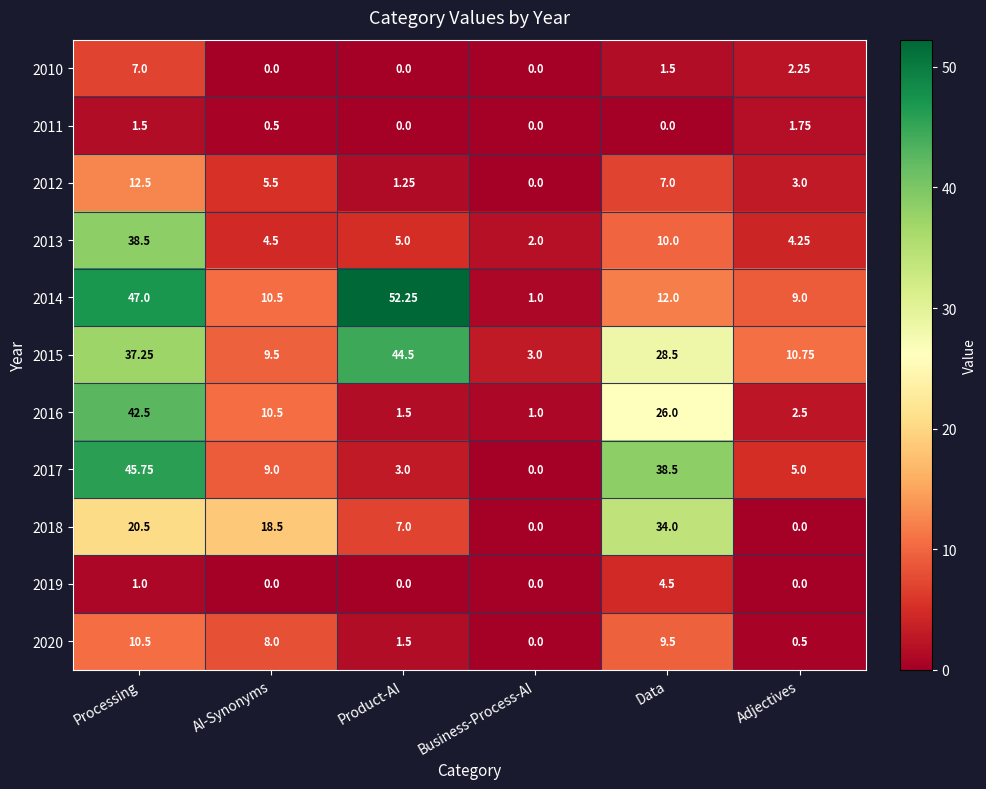

Which series has the largest range (max minus min)?

2014